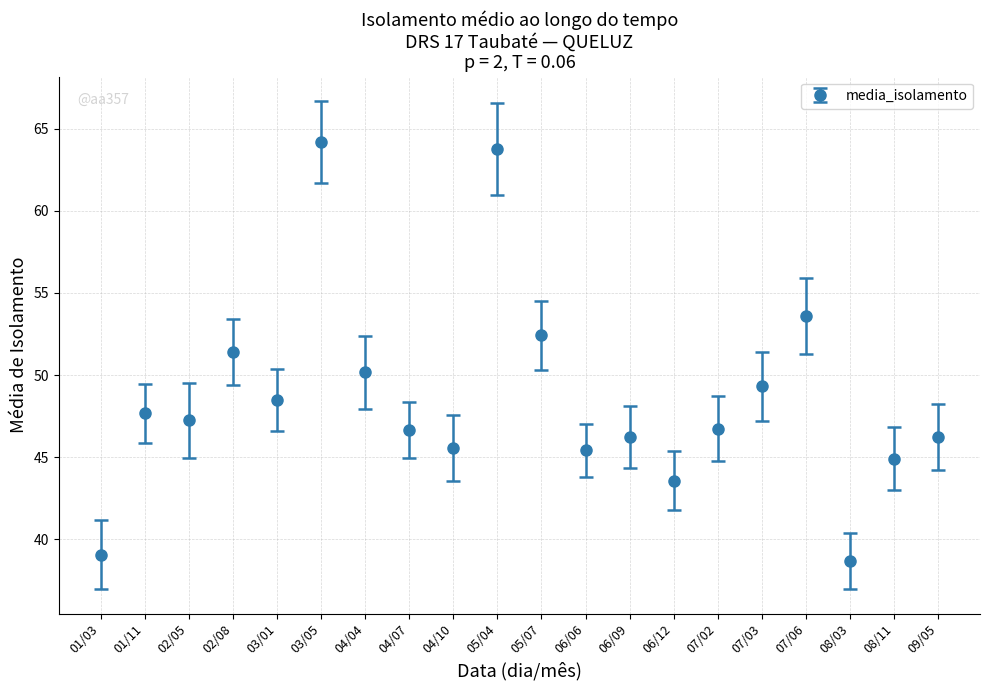

What value does the data have at 07/06?

53.6